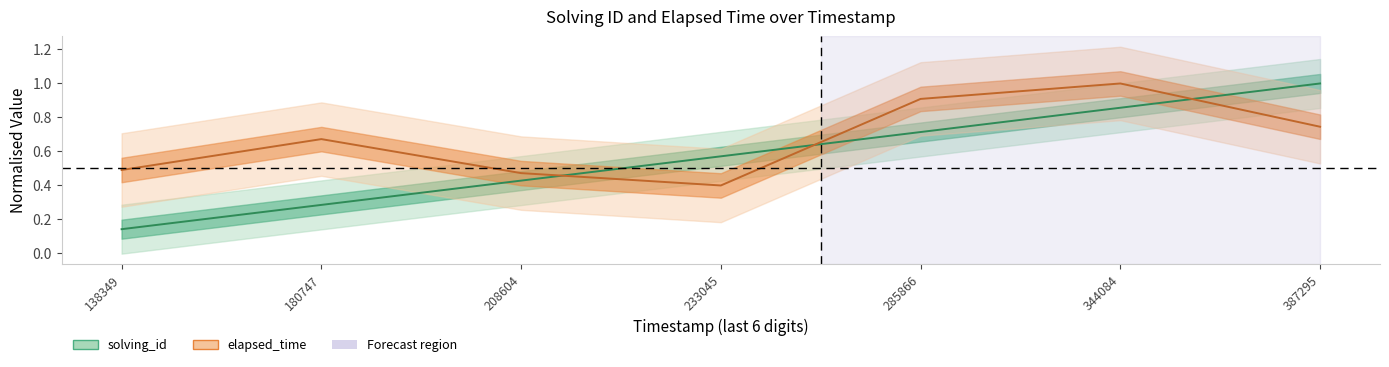

The value of solving_id at 208604 is 0.4. True or false?

True